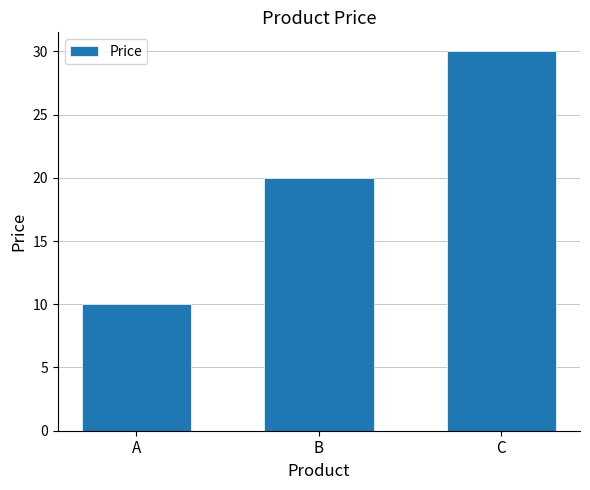

What is the sum of the values at A and C?

40